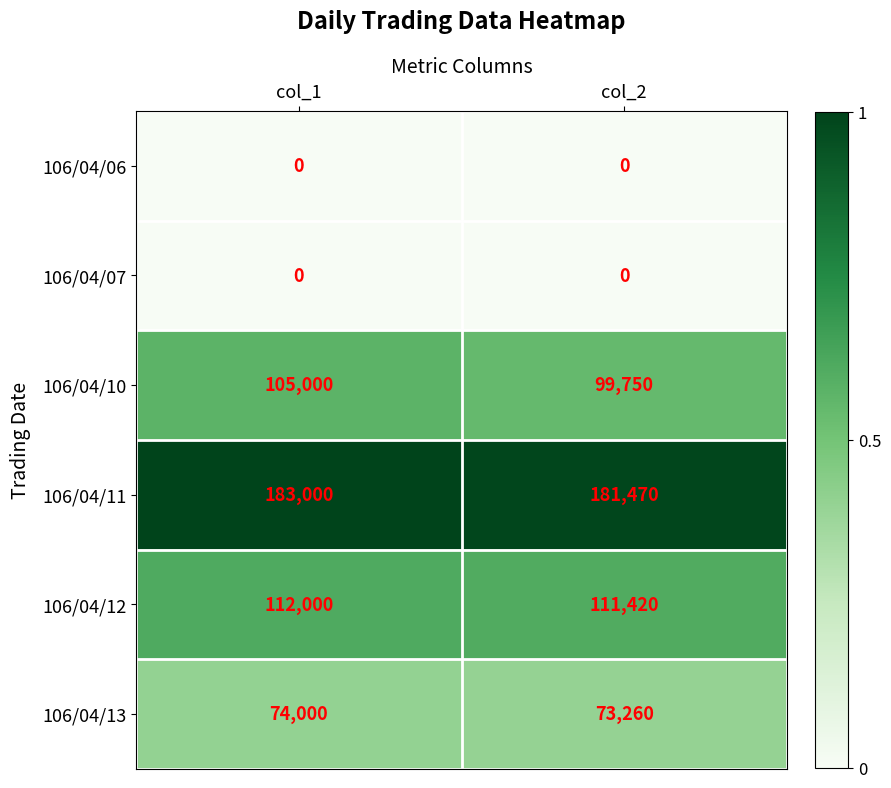

How many values in the 106/04/11 series are below 183000?

1